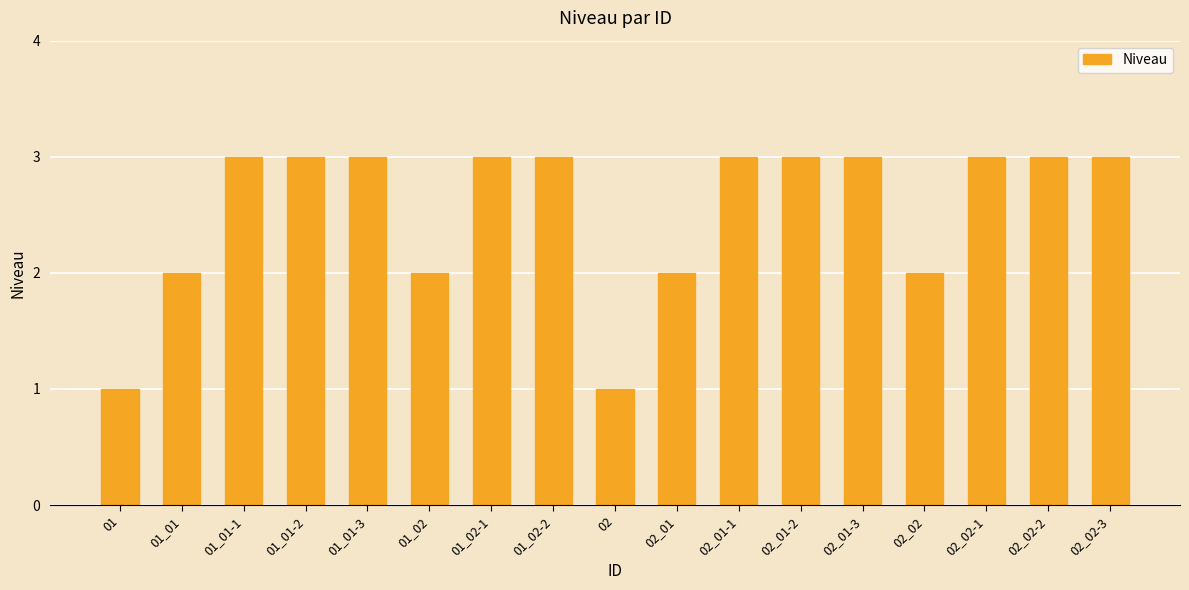

What is the label of the 9th bar from the right?

02